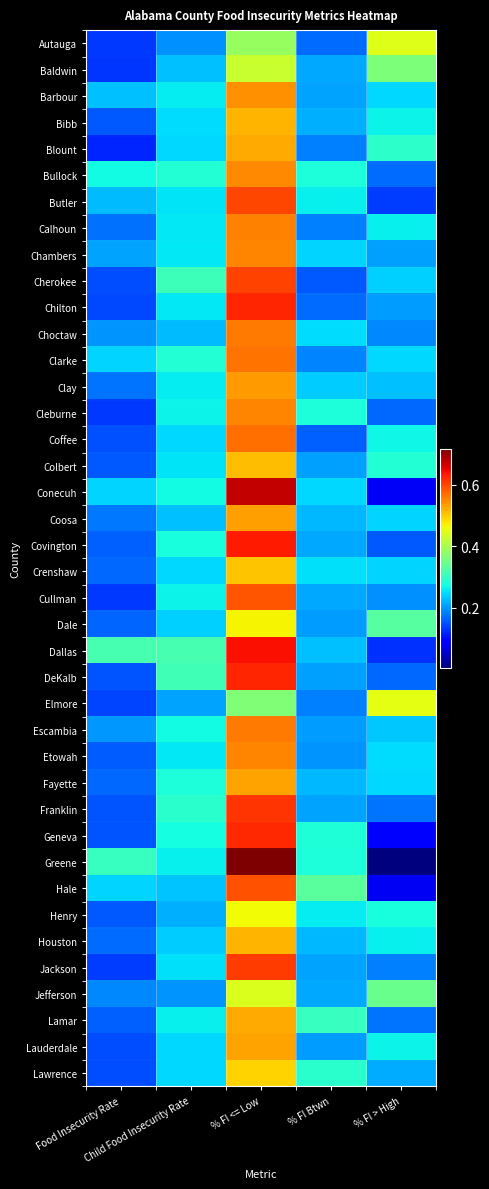

Which has a higher value, Child Food Insecurity Rate or % FI <= Low?

% FI <= Low